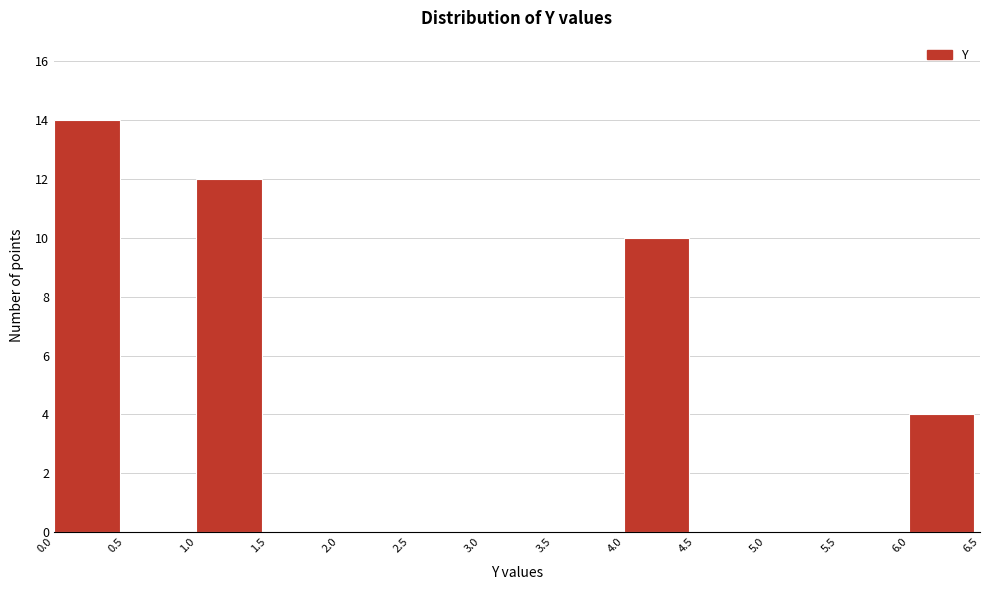

Which range on the x-axis has the tallest bar?

0.0 to 0.5